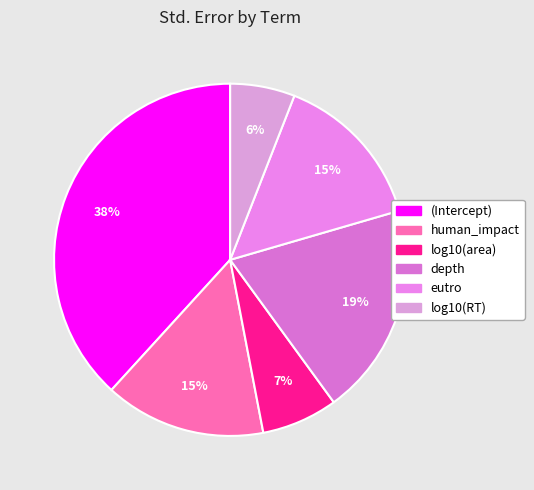

To the nearest percent, what is the average slice percentage?

17%